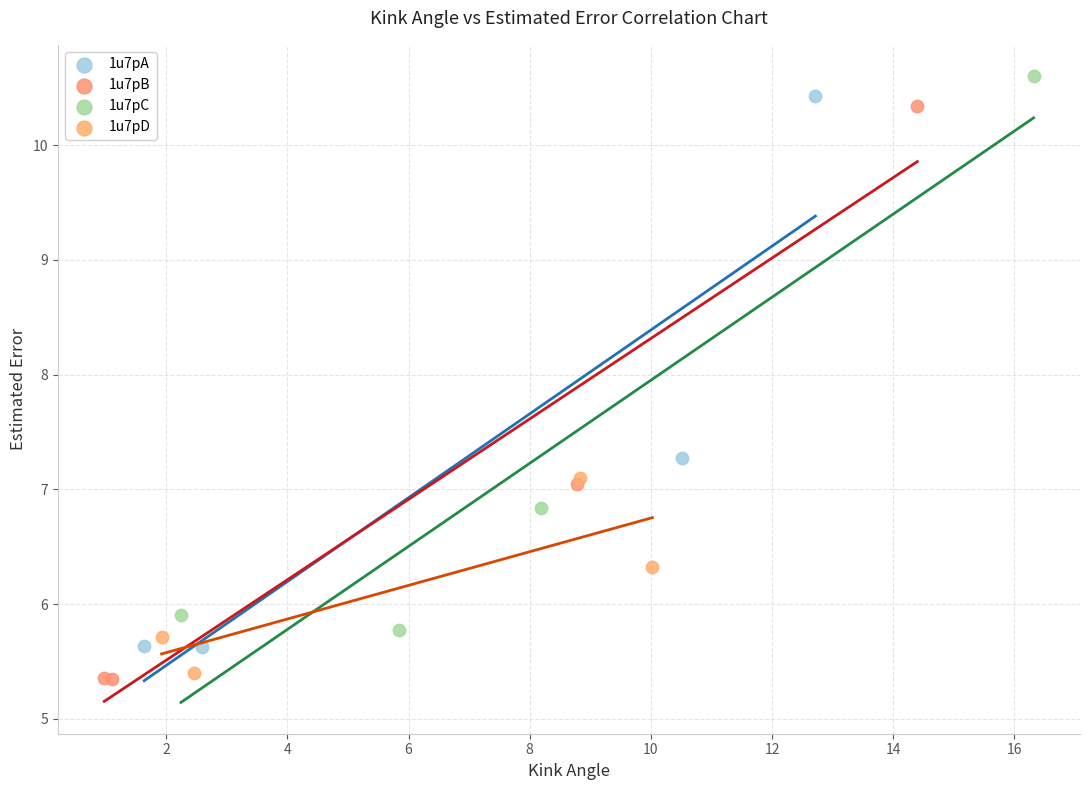

Which series has the largest Y range (max minus min)?

1u7pB